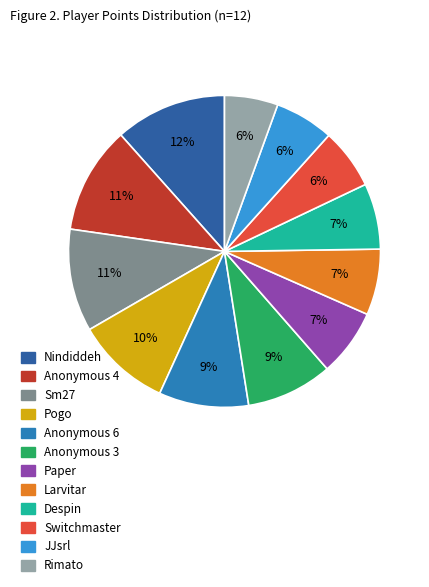

Rank the categories by value from lowest to highest.

Rimato, JJsrl, Switchmaster, Despin, Larvitar, Paper, Anonymous 3, Anonymous 6, Pogo, Sm27, Anonymous 4, Nindiddeh